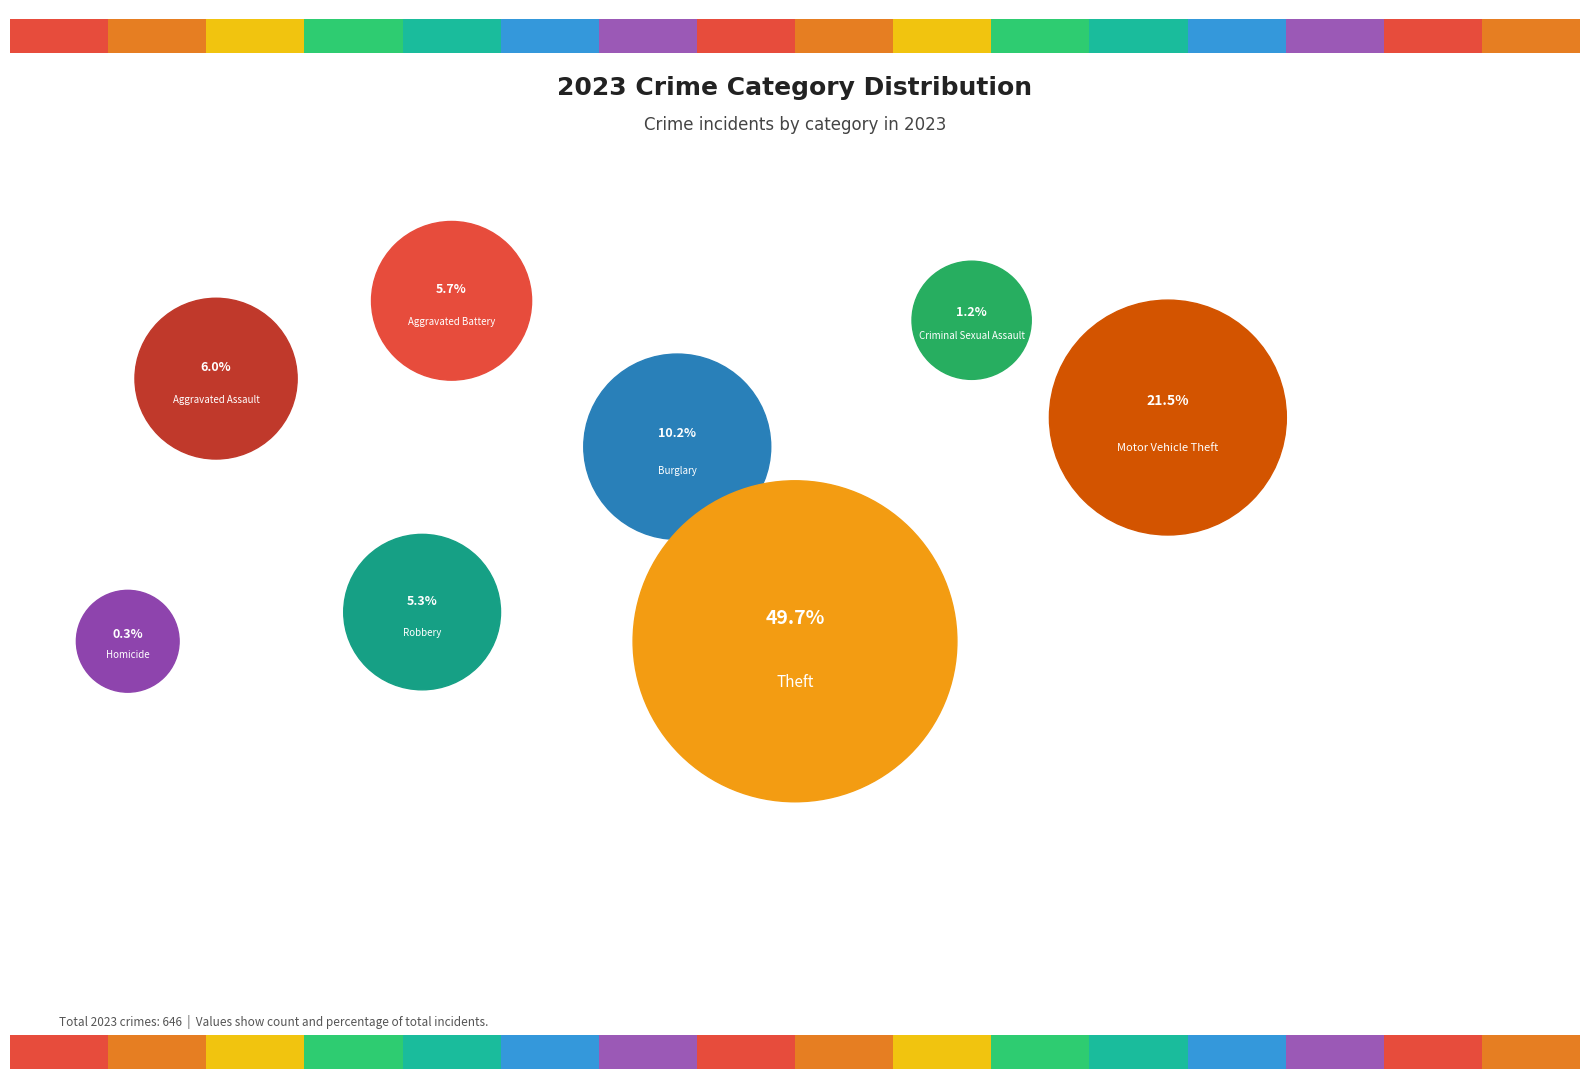

What is the total percentage of Aggravated Assault and Homicide?

6.3%